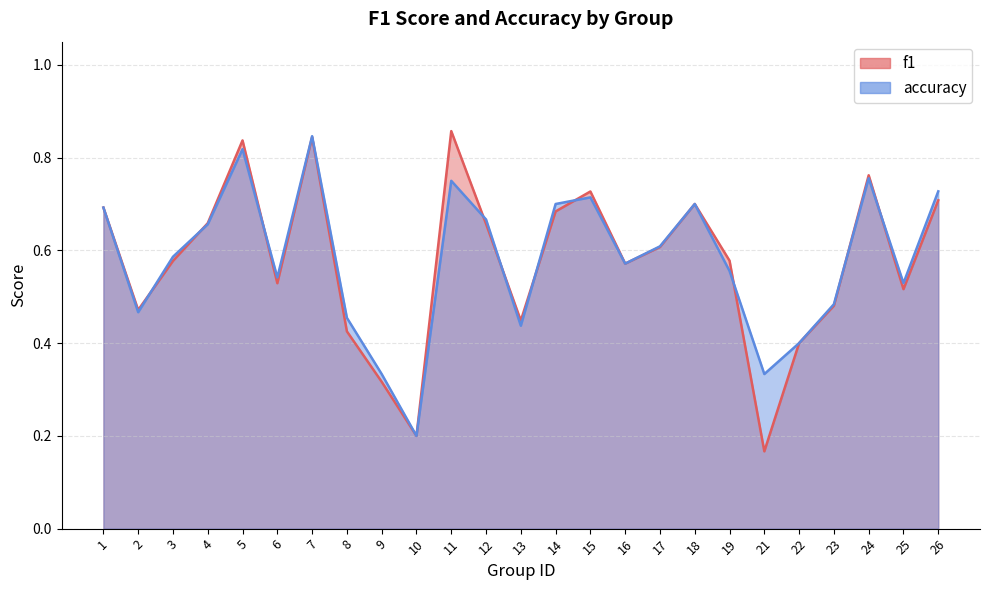

At how many categories does at least one series exceed 0?

25